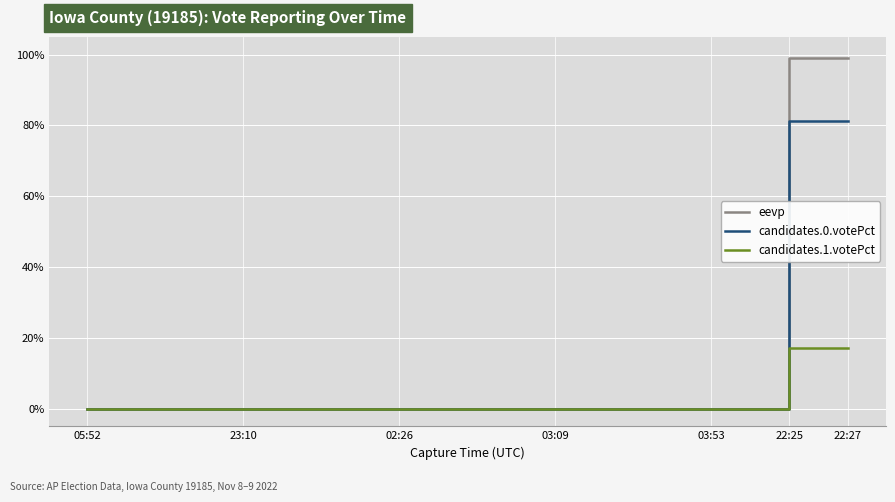

What is the highest value of the eevp series?

99.0